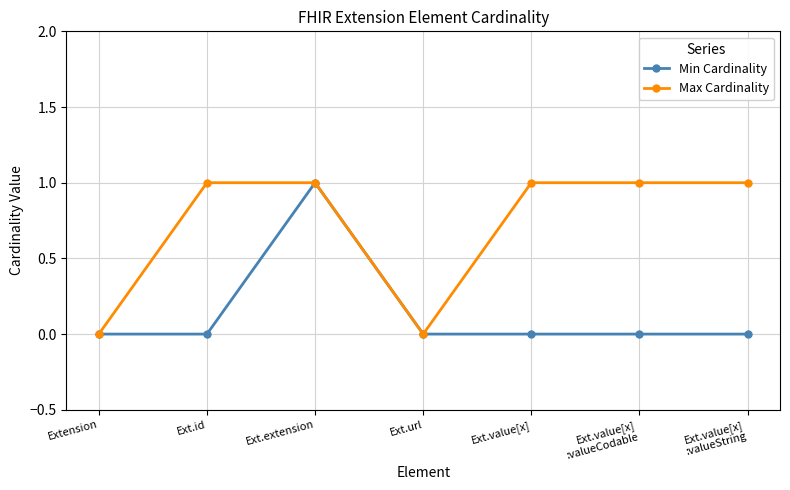

Rank the series at Ext.id from lowest to highest value.

Min Cardinality, Max Cardinality